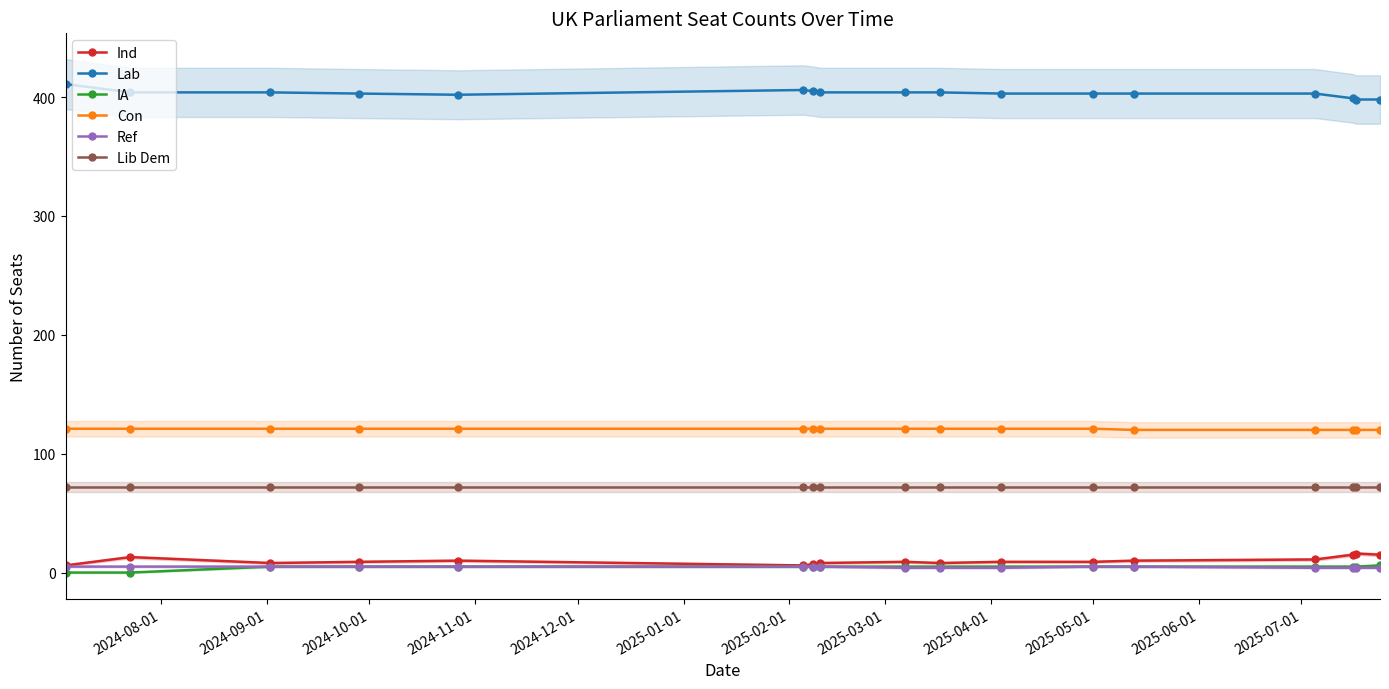

What are all the series names shown in the legend?

Ind, Lab, IA, Con, Ref, Lib Dem